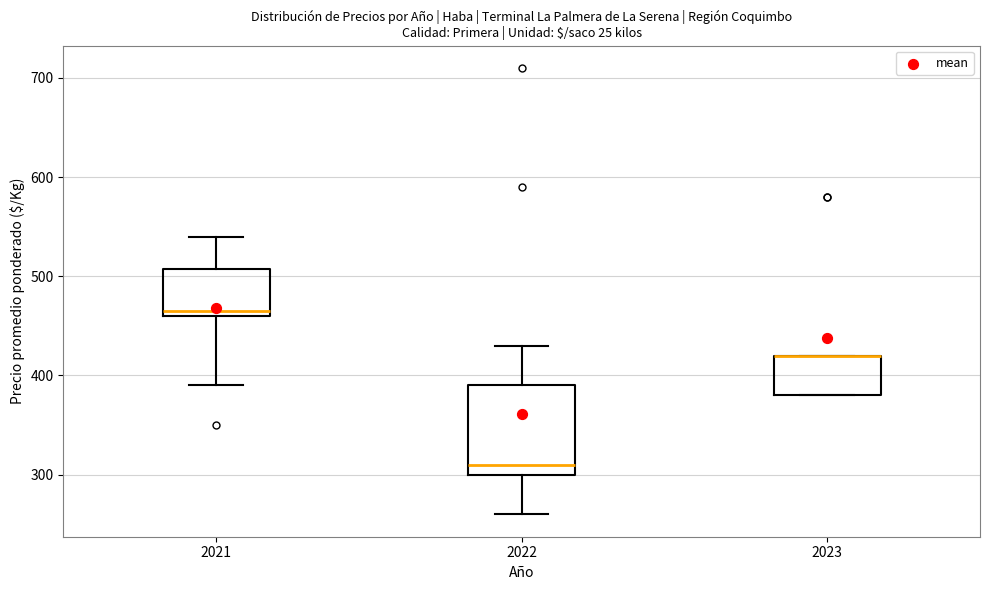

Reading left to right, transcribe this box plot: for each box, give where its median line is, the range the box spans, and where its two whiskers end, as read against the y-axis. The values are not printed on the chart, so give them approximately, as read against the axis.

2021: median 470, box 460 to 510, whiskers 390 to 540
2022: median 310, box 300 to 390, whiskers 260 to 430
2023: median 420 (drawn on the box's upper edge), box 380 to 420, whiskers 380 to 420